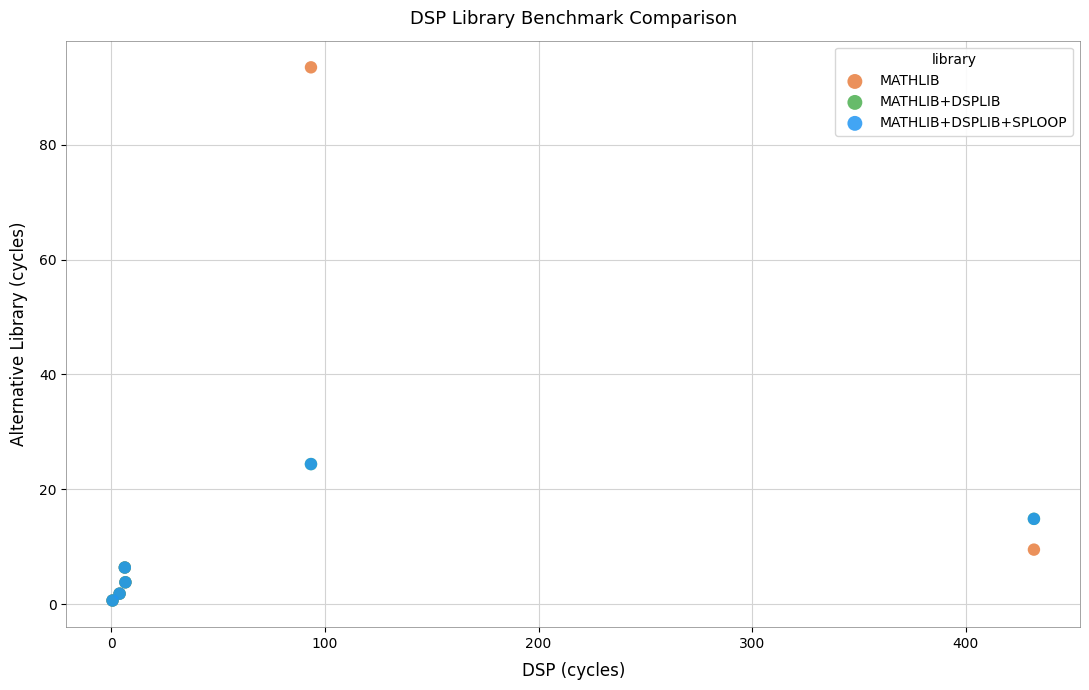

What are all the series names shown in the legend?

MATHLIB, MATHLIB+DSPLIB, MATHLIB+DSPLIB+SPLOOP